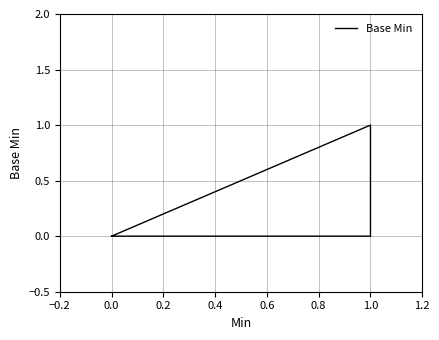

True or false: the data has more than 2 interior local peaks.

False